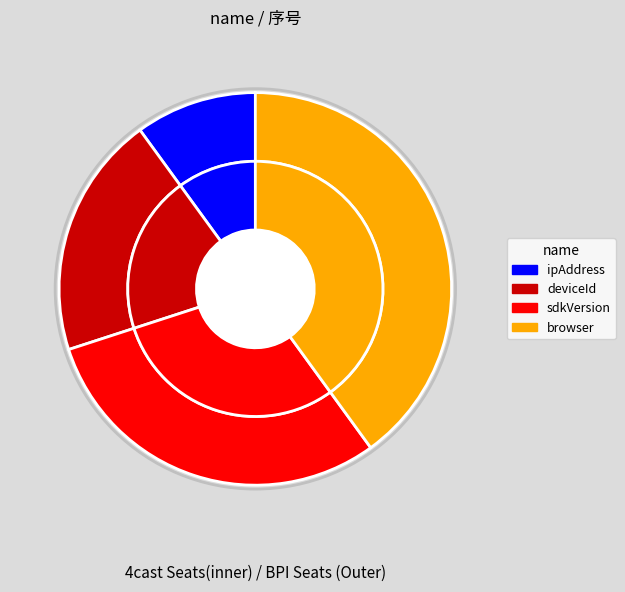

Combined, what portion of the pie is deviceId and browser?

60.0%